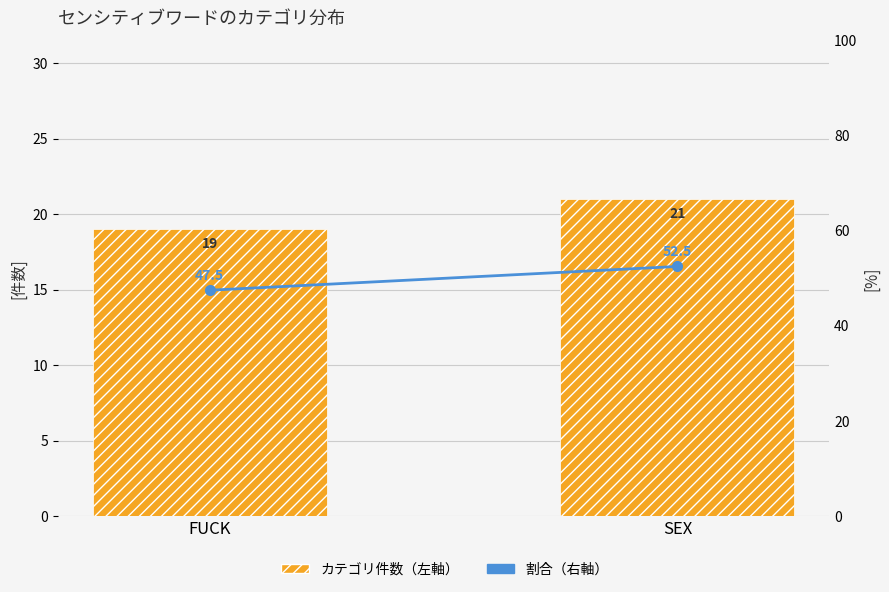

Reading right to left, what are all the values shown in this chart?

カテゴリ件数（左軸）: 21.0	19.0
割合（右軸）: 52.5	47.5